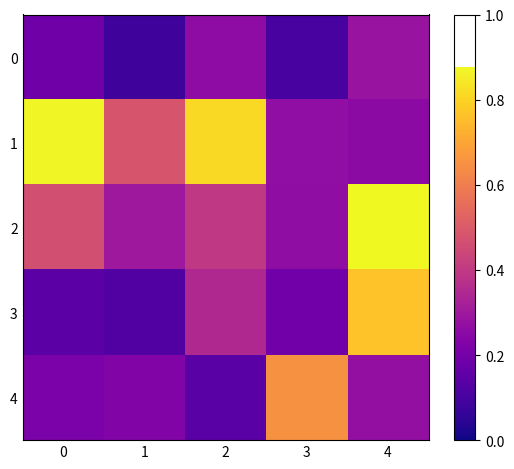

Which series changed the most between 3 and 4?

2